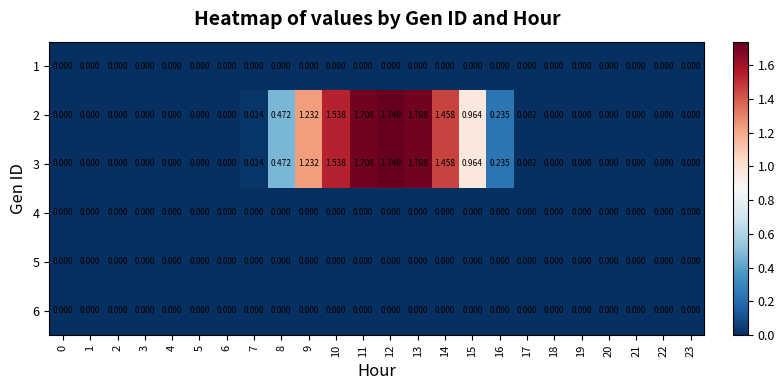

What is the greatest value displayed?

1.7